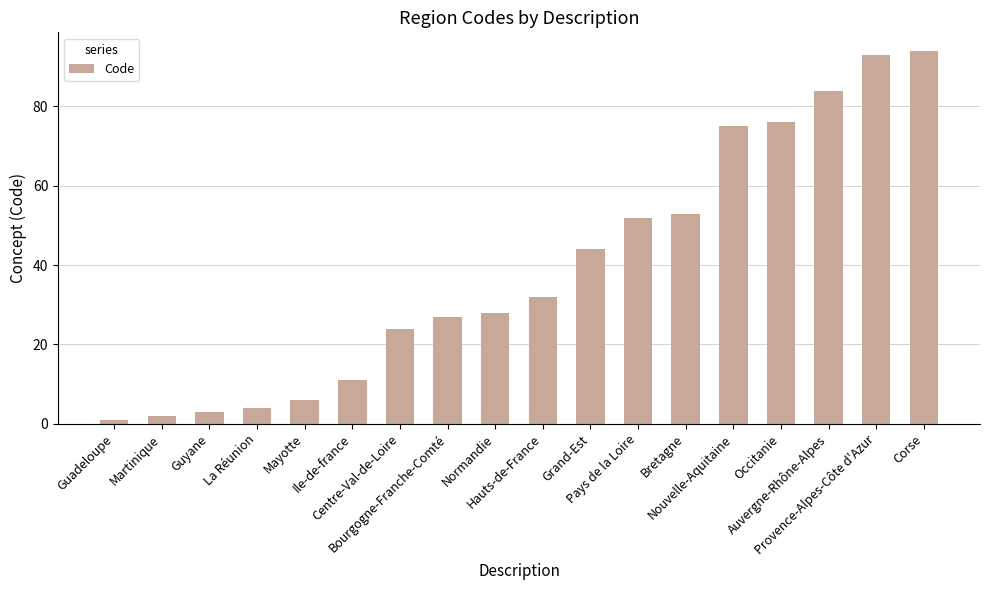

Between Martinique and Normandie, which is larger?

Normandie